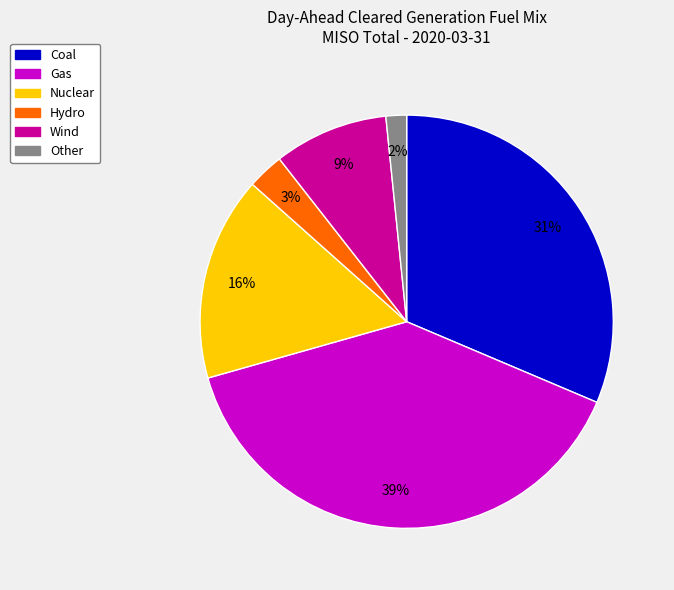

Which has a higher value, Other or Wind?

Wind